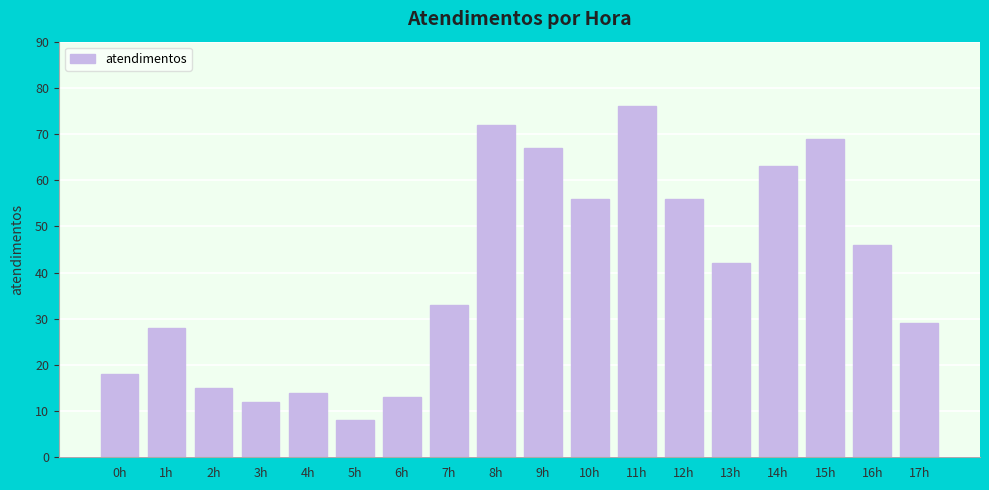

Between 8h and 14h, which is larger?

8h